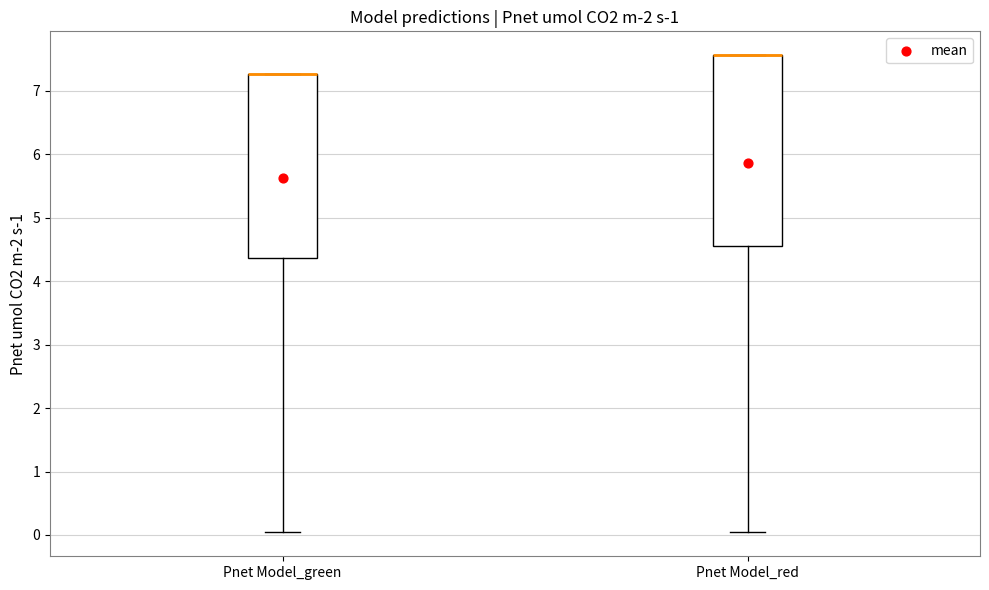

Reading left to right, read every box against the y-axis: the position of its median line, the range the box covers, and the ends of its whiskers. The values are not printed on the chart, so give them approximately, as read against the axis.

Pnet Model_green: median 7.3 (drawn on the box's upper edge), box 4.4 to 7.3, whiskers 0.0 to 7.3
Pnet Model_red: median 7.6 (drawn on the box's upper edge), box 4.6 to 7.6, whiskers 0.0 to 7.6